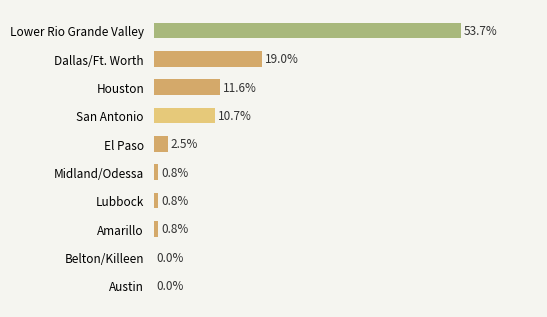

Which label corresponds to the largest value in the chart?

Lower Rio Grande Valley